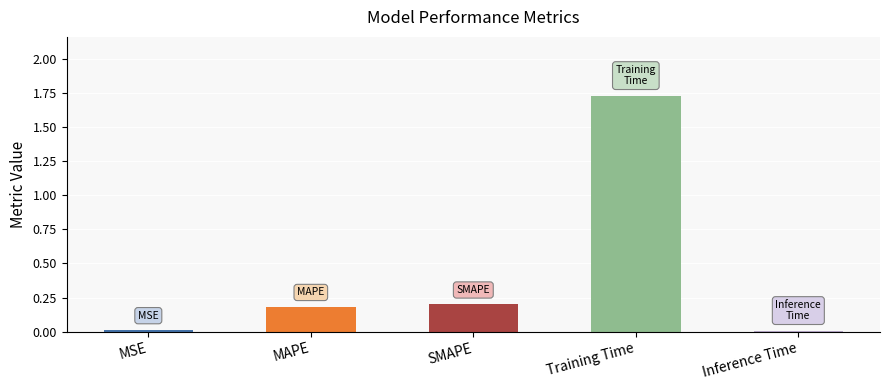

What is the sum of all values?

2.1